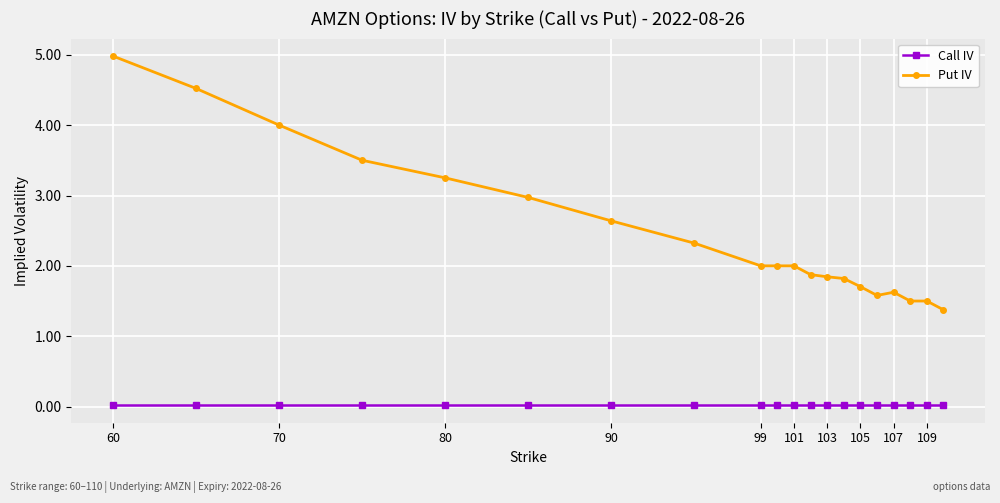

True or false: Call IV and Put IV cross at least once.

False